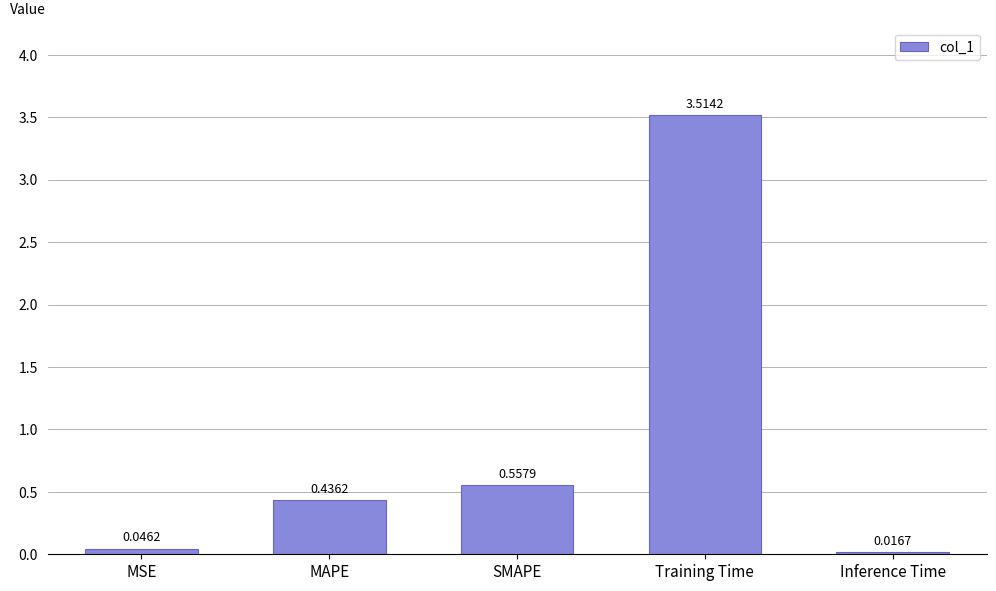

Which has a higher value, MAPE or Inference Time?

MAPE